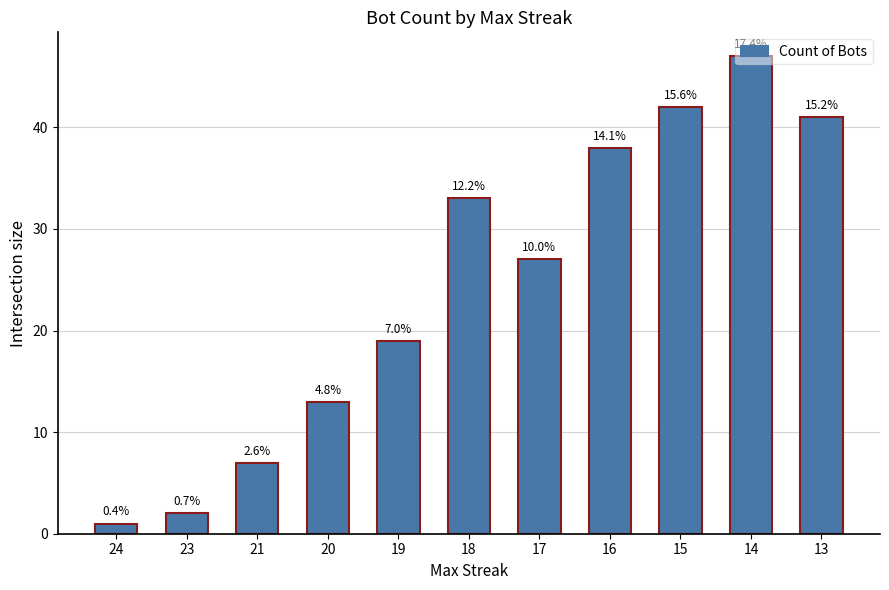

List the labels in order of value, smallest first.

24, 23, 21, 20, 19, 17, 18, 16, 13, 15, 14